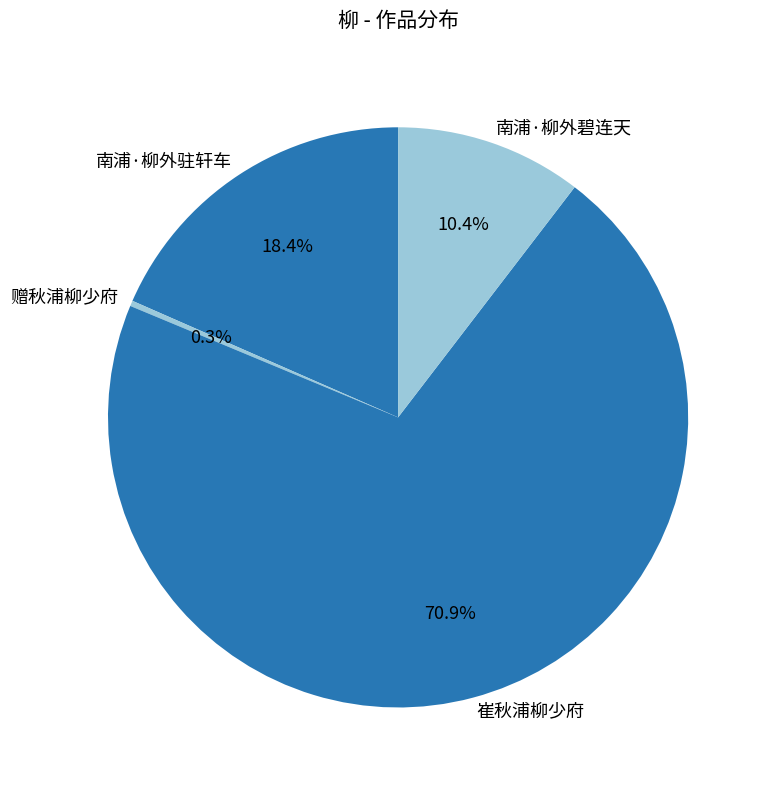

What is the smallest slice in the pie chart?

赠秋浦柳少府